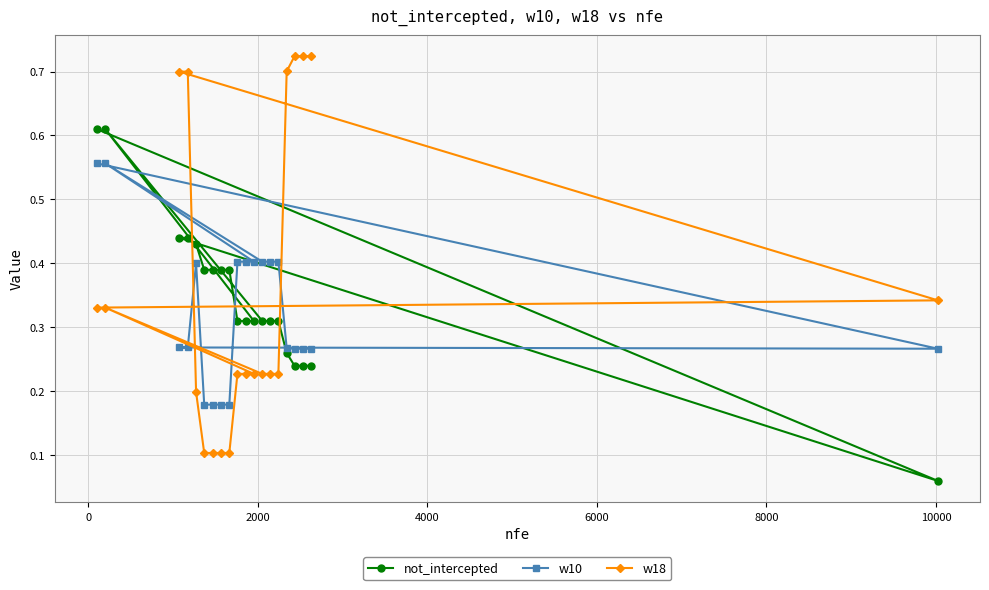

At how many categories does at least one series exceed 0?

20